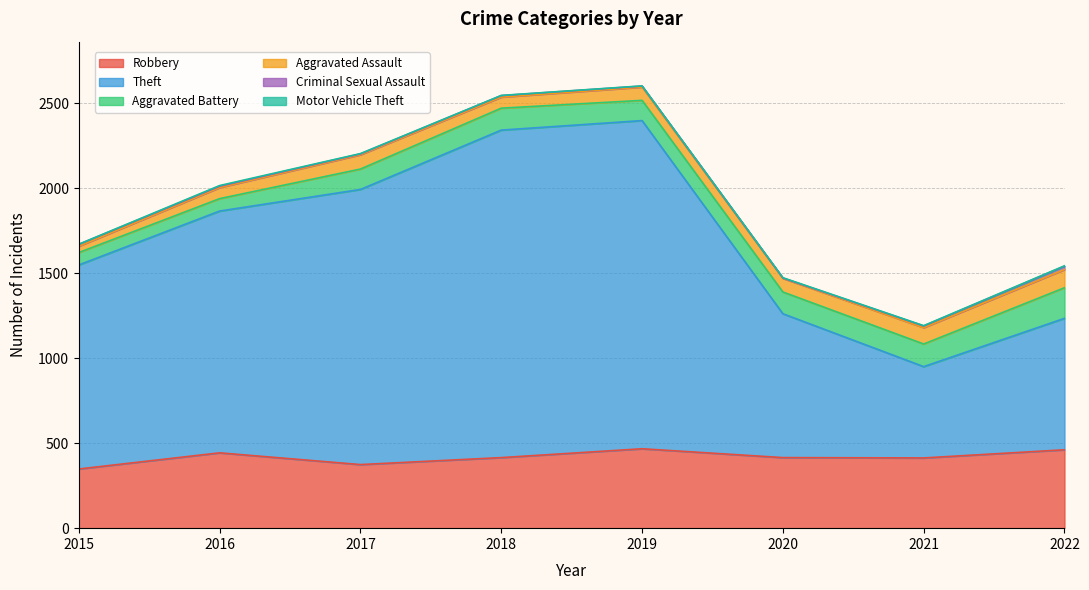

At which label is Criminal Sexual Assault closest to 11?

2015